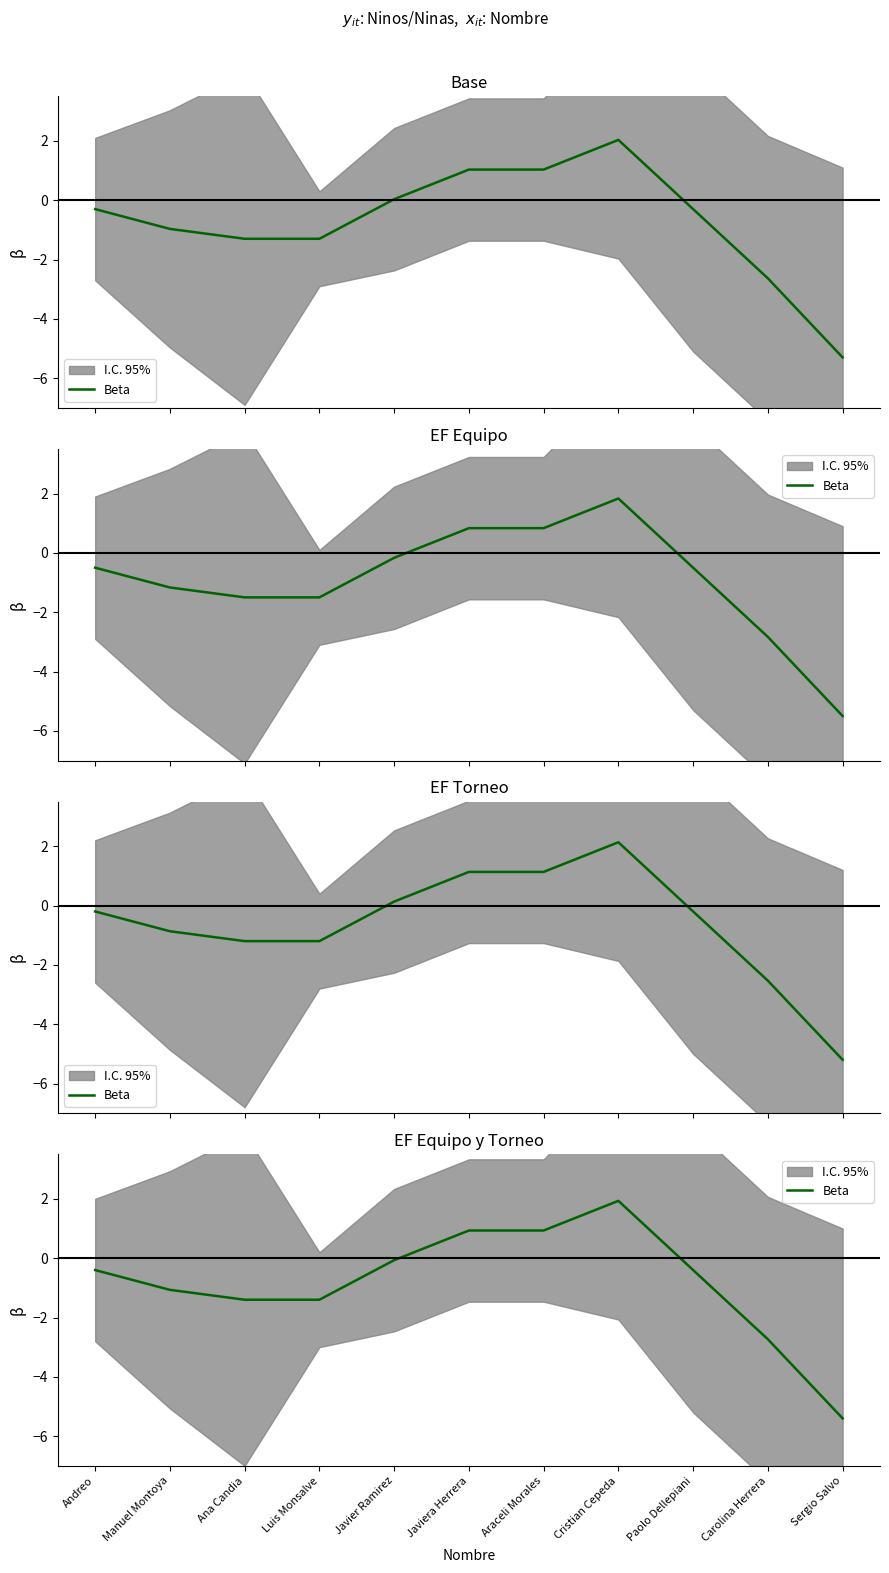

Reading right to left, list all the values displayed in this chart.

Sergio Salvo=-5.4	Carolina Herrera=-2.7	Paolo Dellepiani=-0.4	Cristian Cepeda=1.9	Araceli Morales=0.9	Javiera Herrera=0.9	Javier Ramirez=-0.1	Luis Monsalve=-1.4	Ana Candia=-1.4	Manuel Montoya=-1.1	Andreo=-0.4